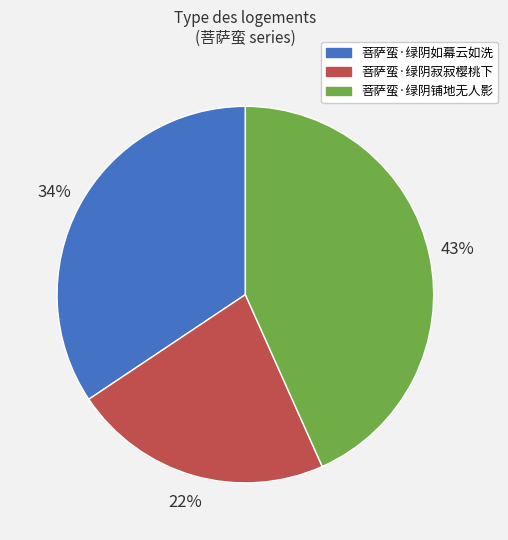

Between 菩萨蛮·绿阴如幕云如洗 and 菩萨蛮·绿阴铺地无人影, which is larger?

菩萨蛮·绿阴铺地无人影